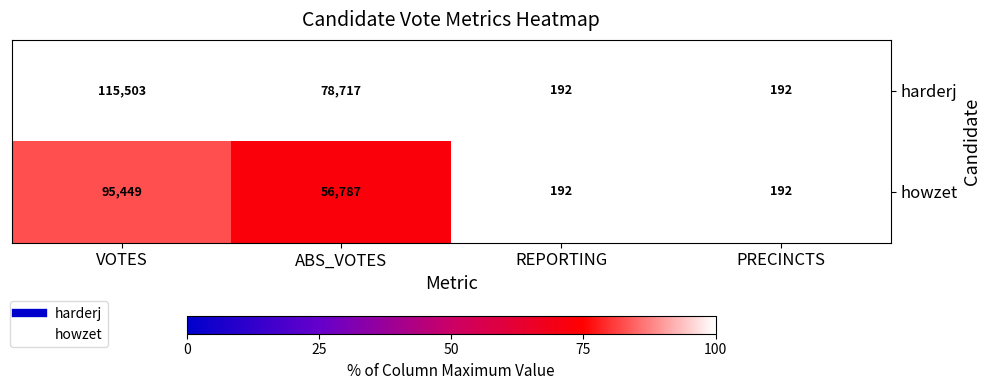

Reading left to right, what are all the values shown in this chart?

harderj: 115503	78717	192	192
howzet: 95449	56787	192	192